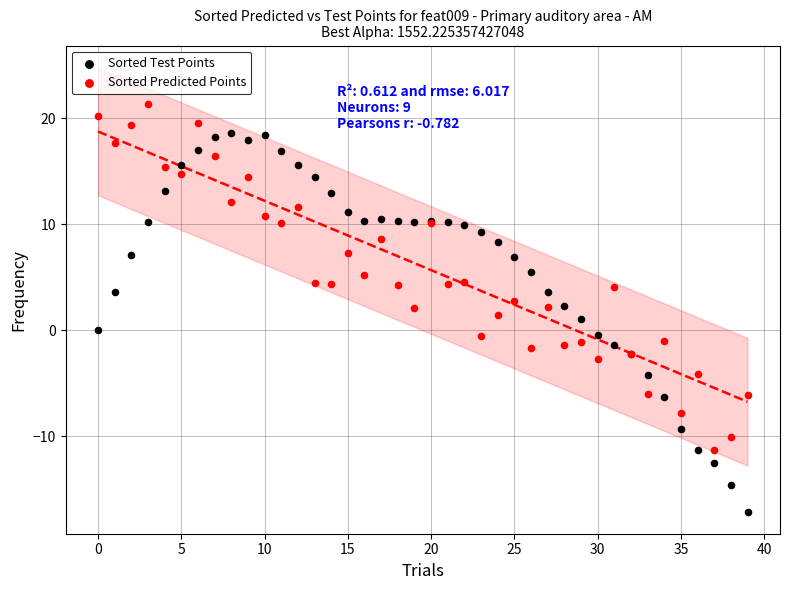

Which series has the largest Y range (max minus min)?

Sorted Test Points